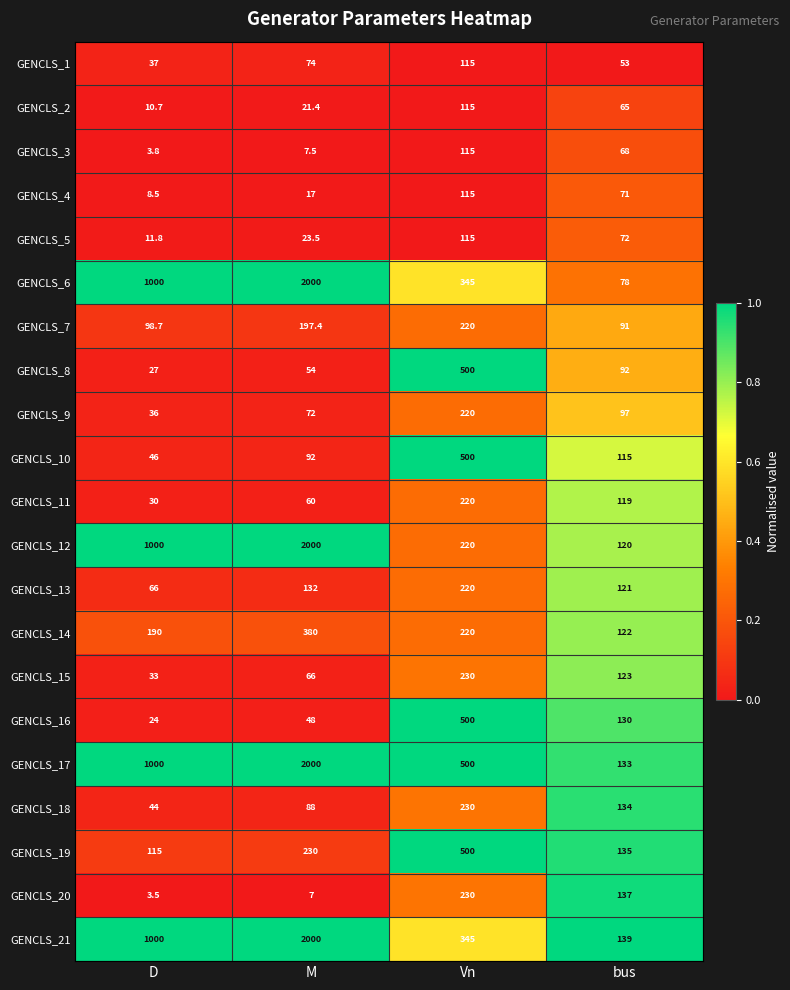

Is the value of GENCLS_21 at bus greater than the value of GENCLS_14 at Vn?

No